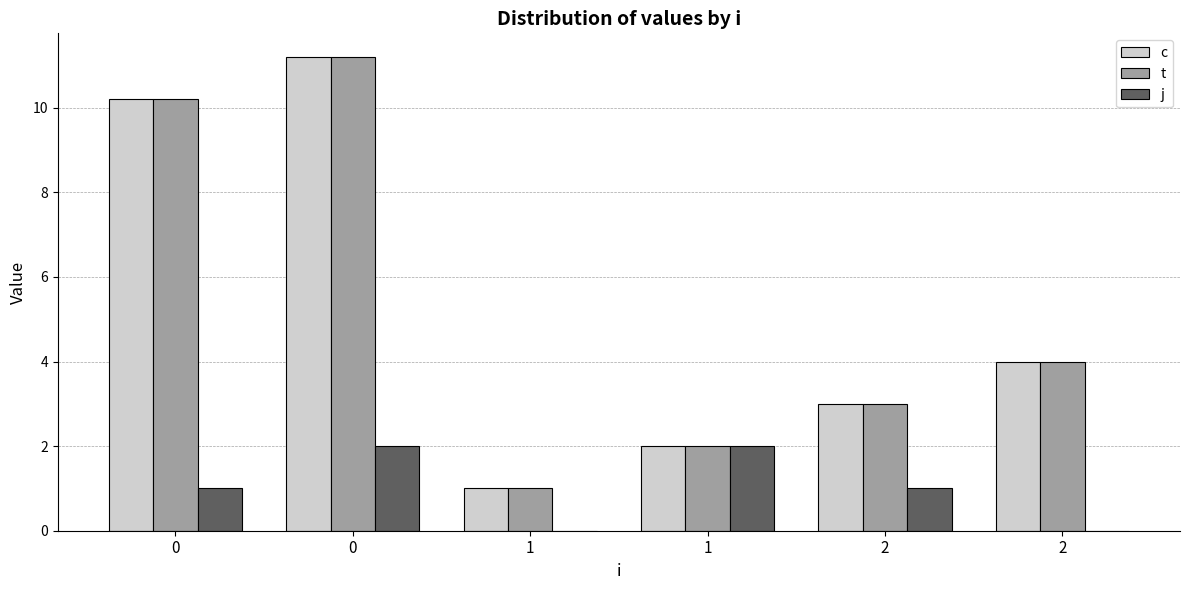

Which series has the widest spread of values?

c